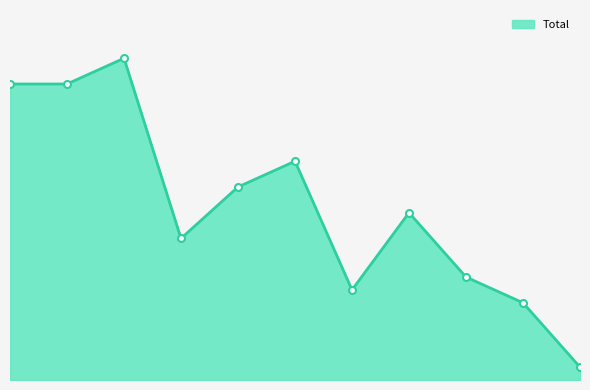

Does the chart have visible grid lines?

No